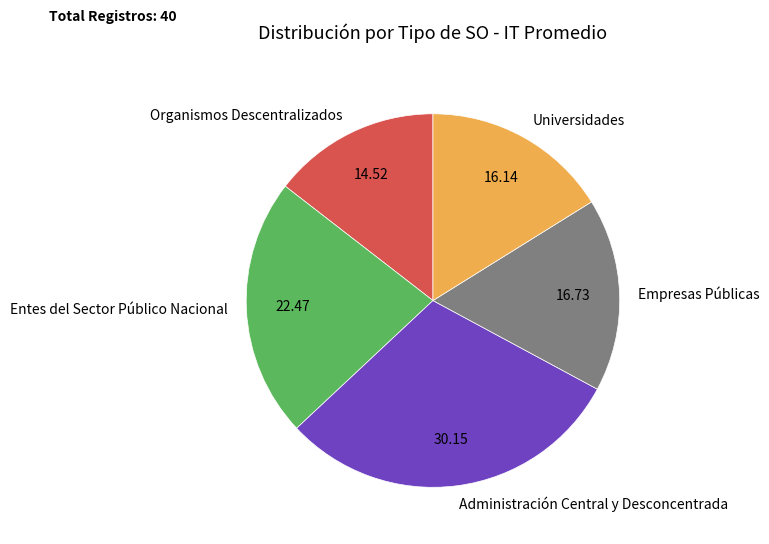

Which category has the biggest portion of the pie?

Administración Central y Desconcentrada